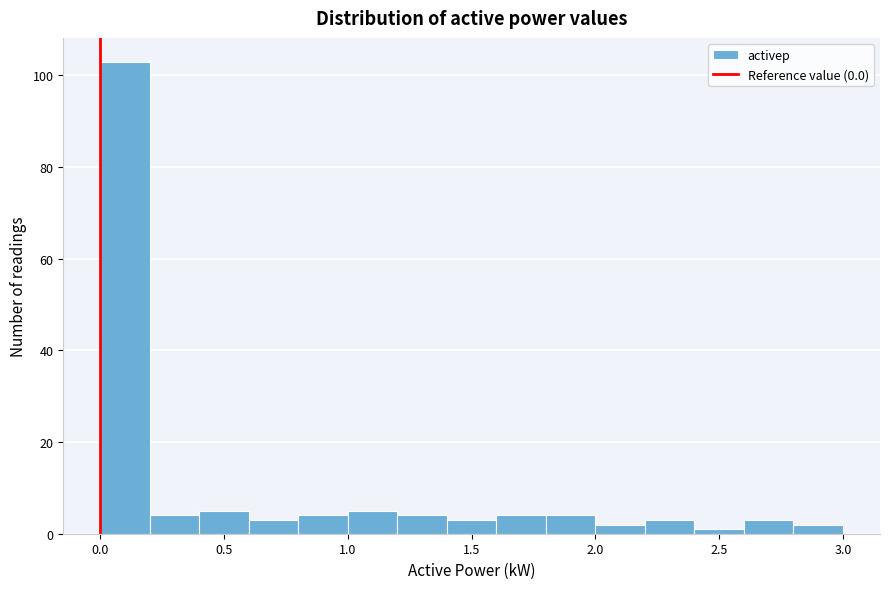

Reading left to right, transcribe this chart: for each bar, give the range it covers on the x-axis and its height. The values are not printed on the chart, so give them approximately, as read against the axis.

0.0 to 0.2: 104
0.2 to 0.4: 4
0.4 to 0.6: 6
0.6 to 0.8: 4
0.8 to 1.0: 4
1.0 to 1.2: 6
1.2 to 1.4: 4
1.4 to 1.6: 4
1.6 to 1.8: 4
1.8 to 2.0: 4
2.0 to 2.2: 2
2.2 to 2.4: 4
2.4 to 2.6: under 2
2.6 to 2.8: 4
2.8 to 3.0: 2